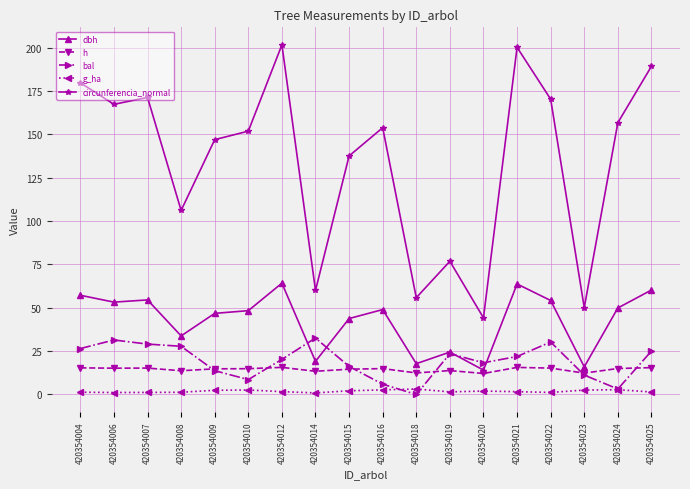

The value of circunferencia_normal at 420354018 is 55.8. True or false?

True